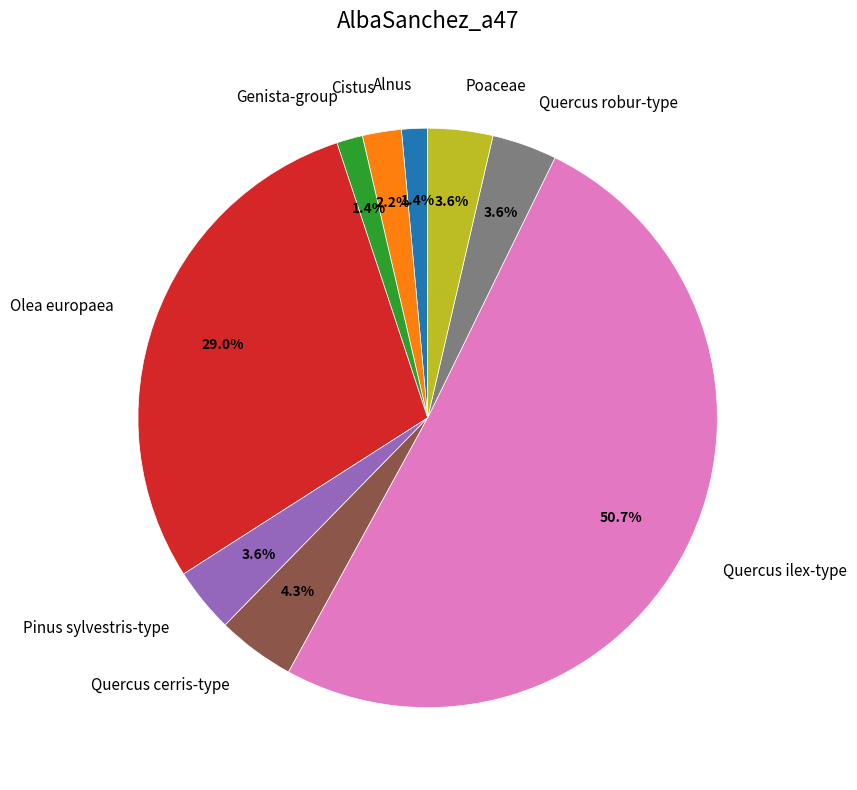

Which slice represents more than half of the pie?

Quercus ilex-type